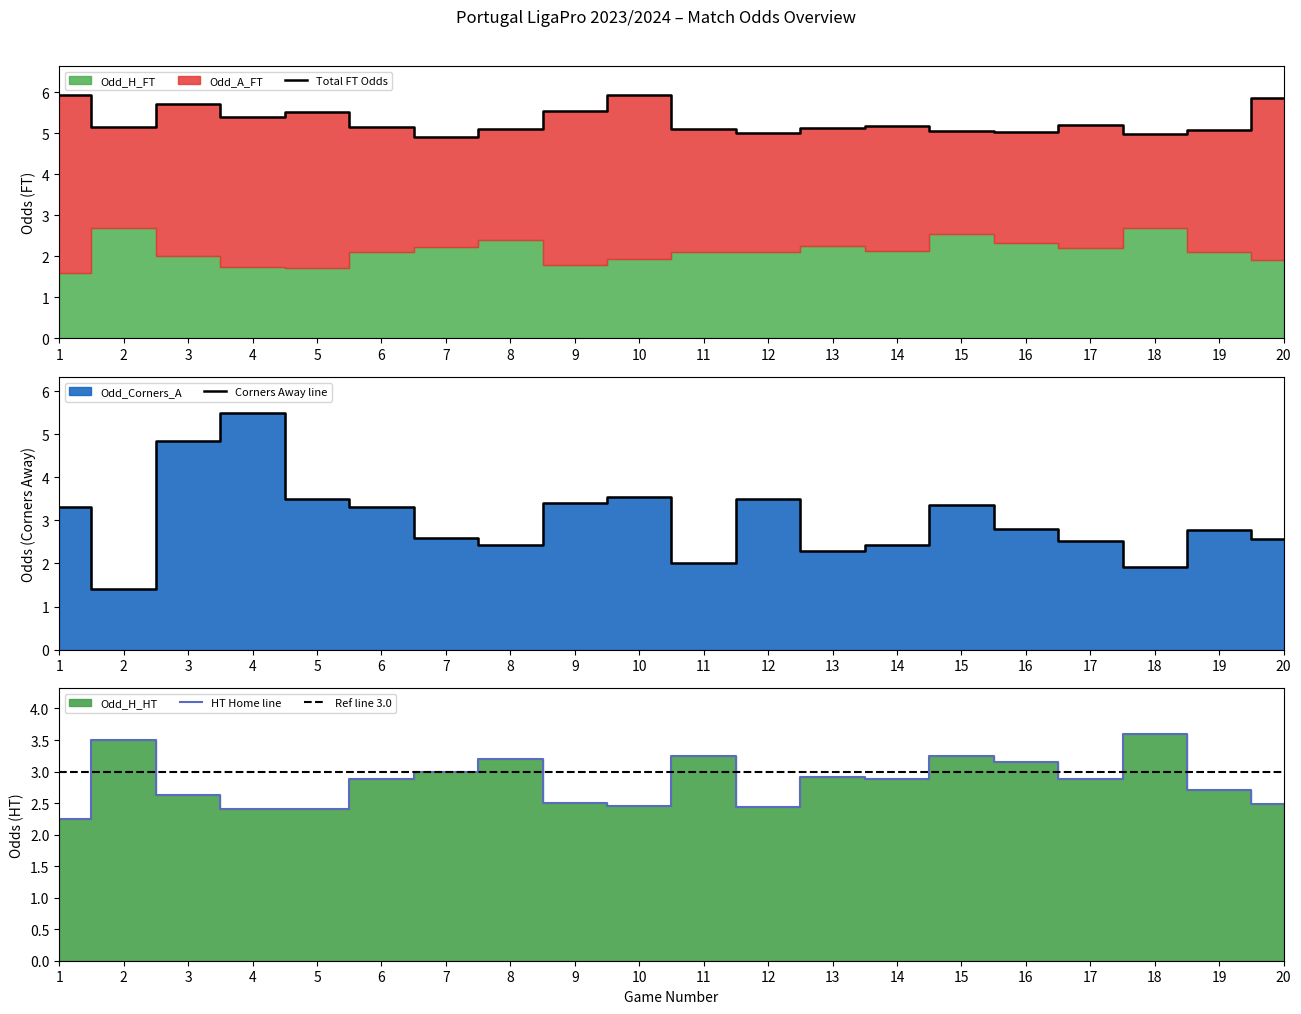

How many values in the Total FT Odds series are below 5?

2